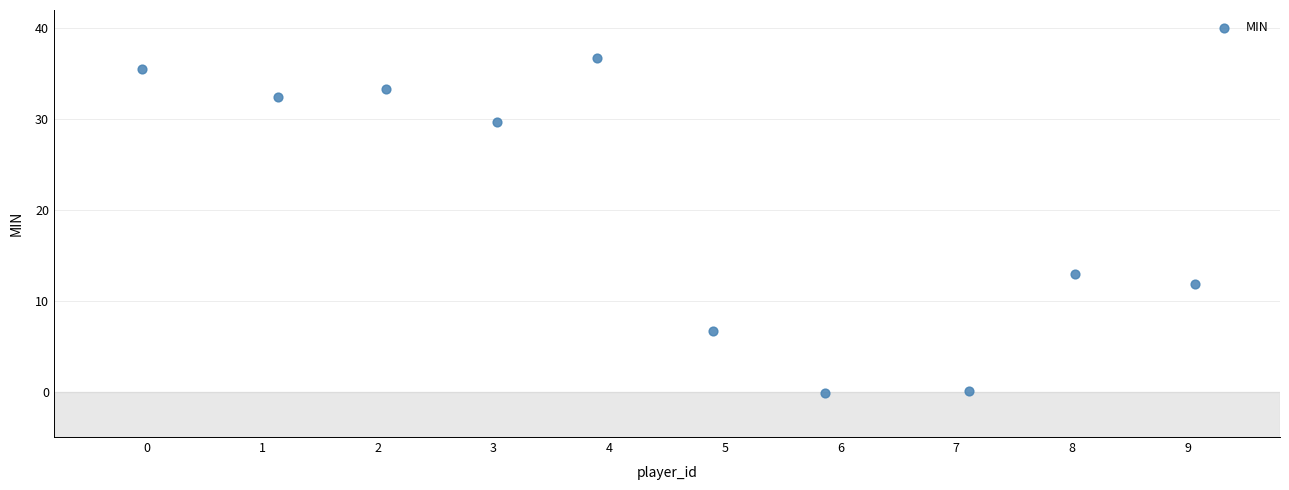

What Y value in the scatter plot is closest to 18?

12.9